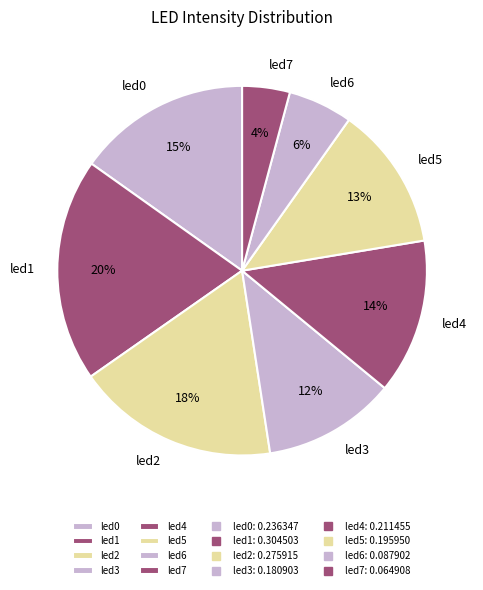

To the nearest percent, what is the combined percentage of led2 and led5?

30%